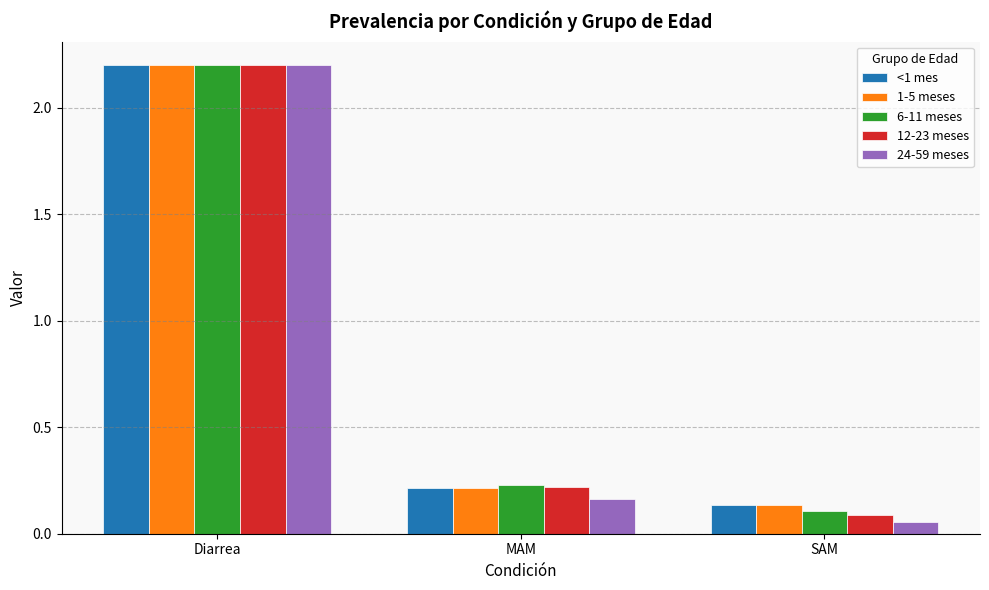

What is the average value of the 6-11 meses series?

0.8